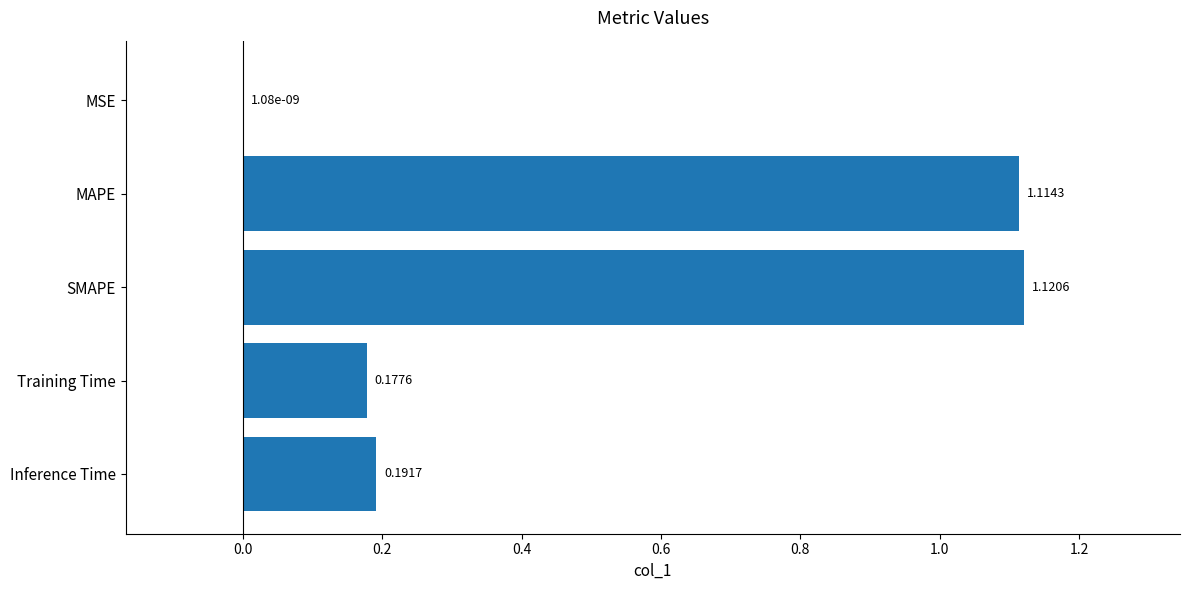

Are the bars grouped side by side (vs. stacked)?

No